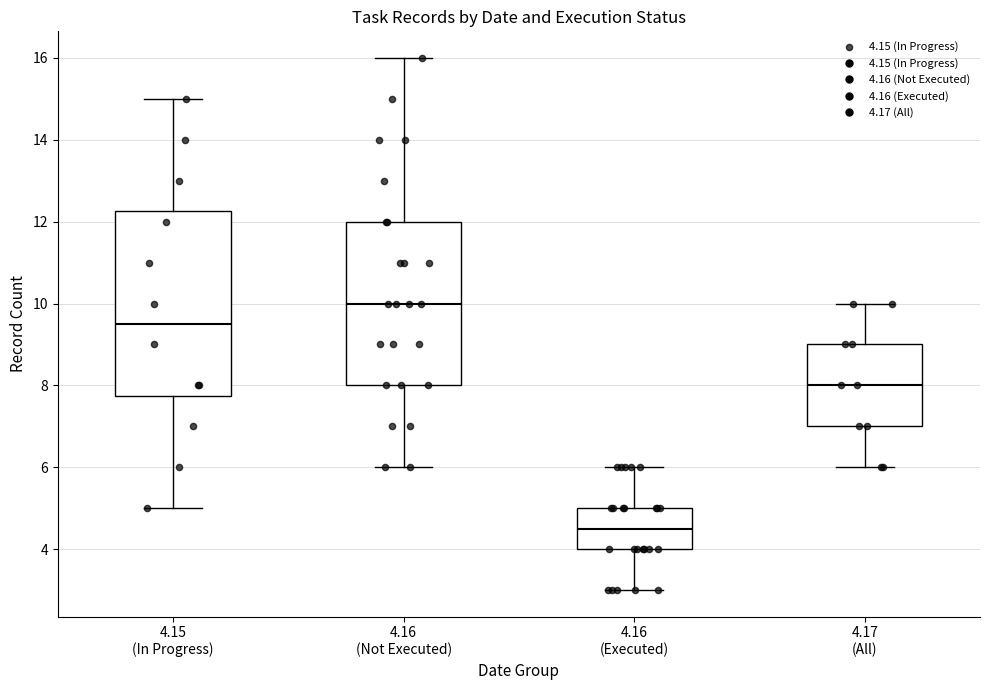

Reading left to right, read every box against the y-axis: the position of its median line, the range the box covers, and the ends of its whiskers. The values are not printed on the chart, so give them approximately, as read against the axis.

4.15 (In Progress): median 9.6, box 7.8 to 12.2, whiskers 5.0 to 15.0
4.16 (Not Executed): median 10.0, box 8.0 to 12.0, whiskers 6.0 to 16.0
4.16 (Executed): median 4.6, box 4.0 to 5.0, whiskers 3.0 to 6.0
4.17 (All): median 8.0, box 7.0 to 9.0, whiskers 6.0 to 10.0